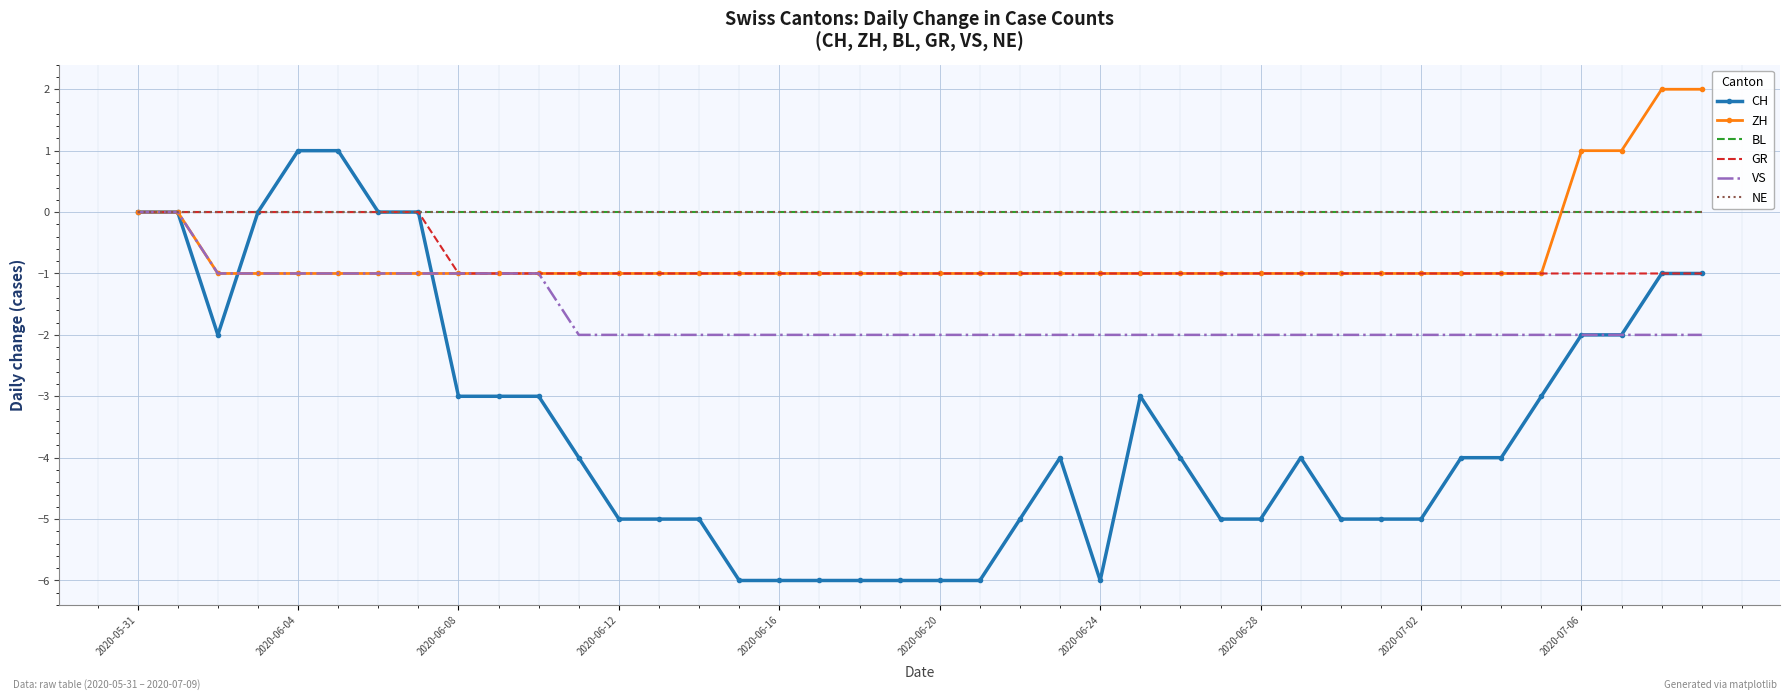

True or false: NE and CH cross at least once.

False